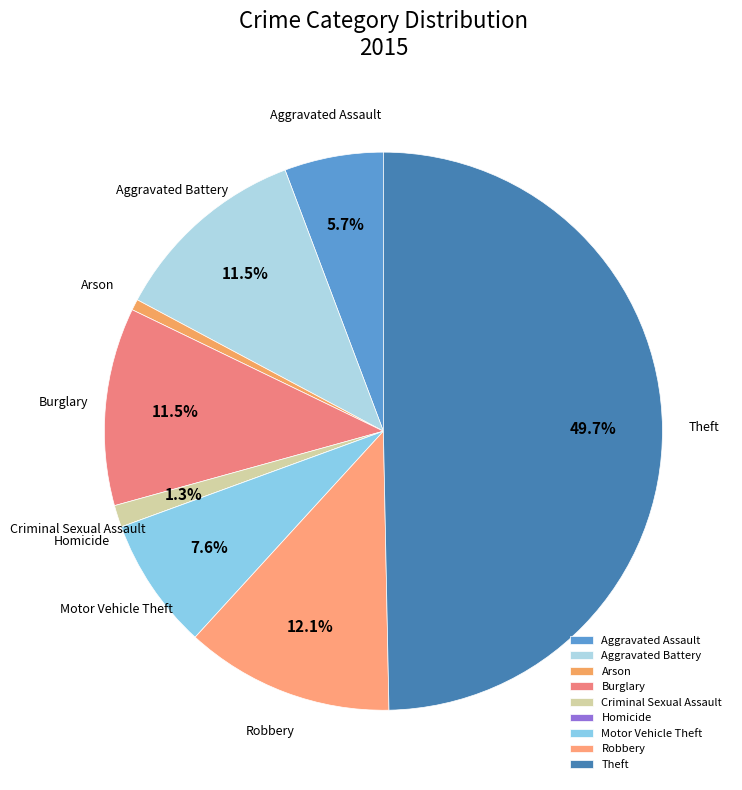

What percentage is NOT represented by Aggravated Battery?

88.5%